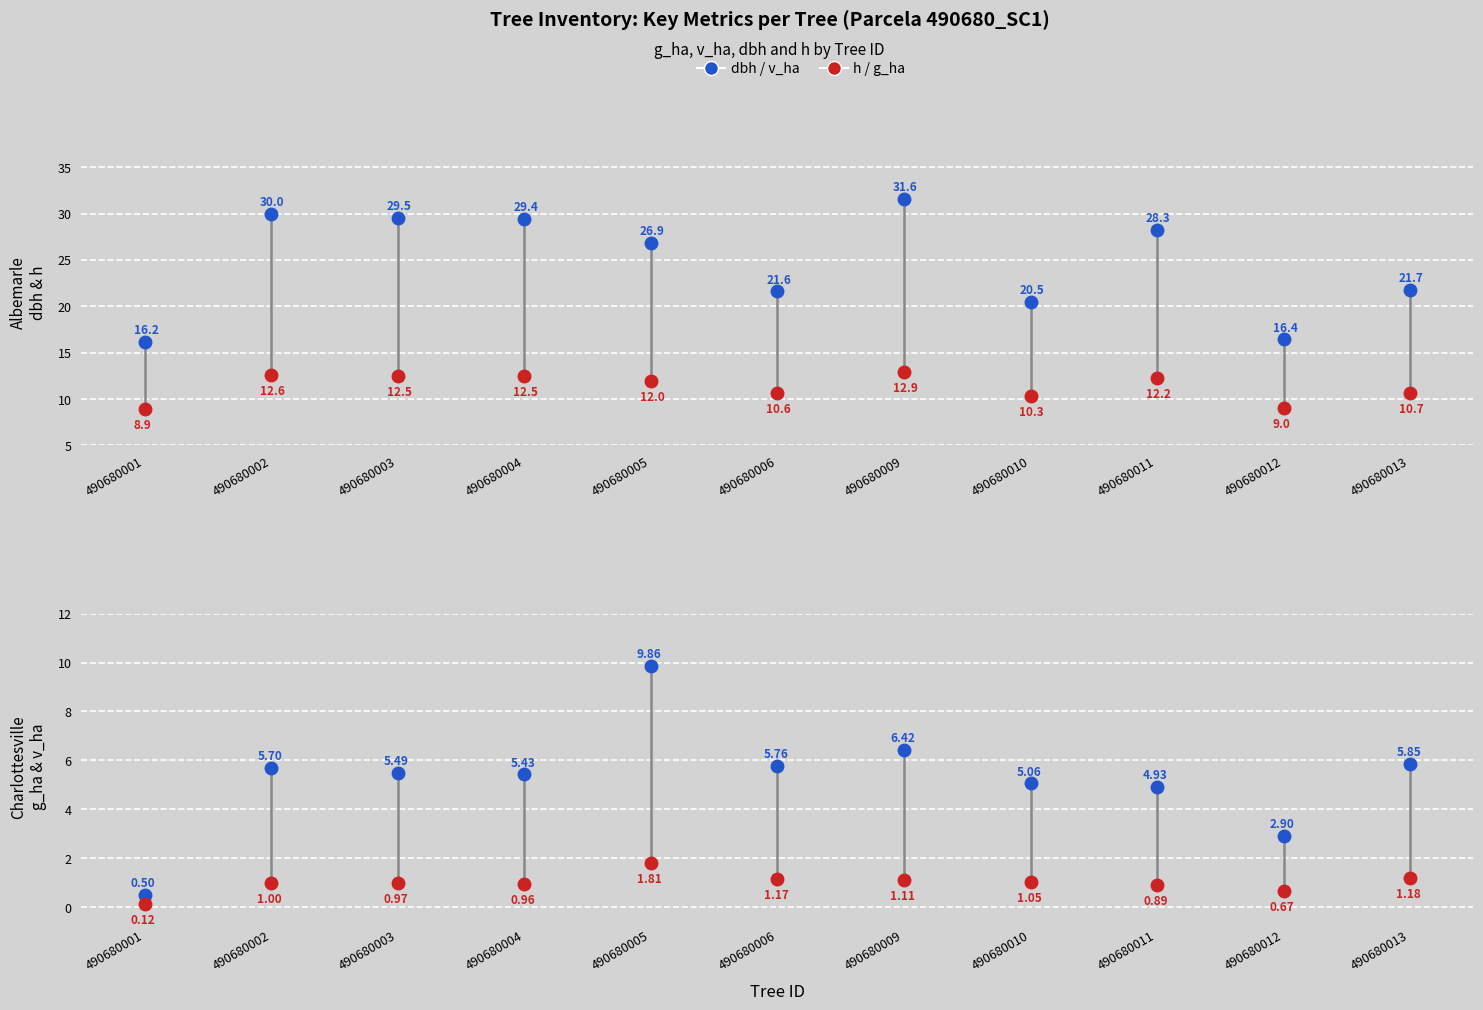

What is the difference between the maximum and second lowest values in the dbh series?

15.1